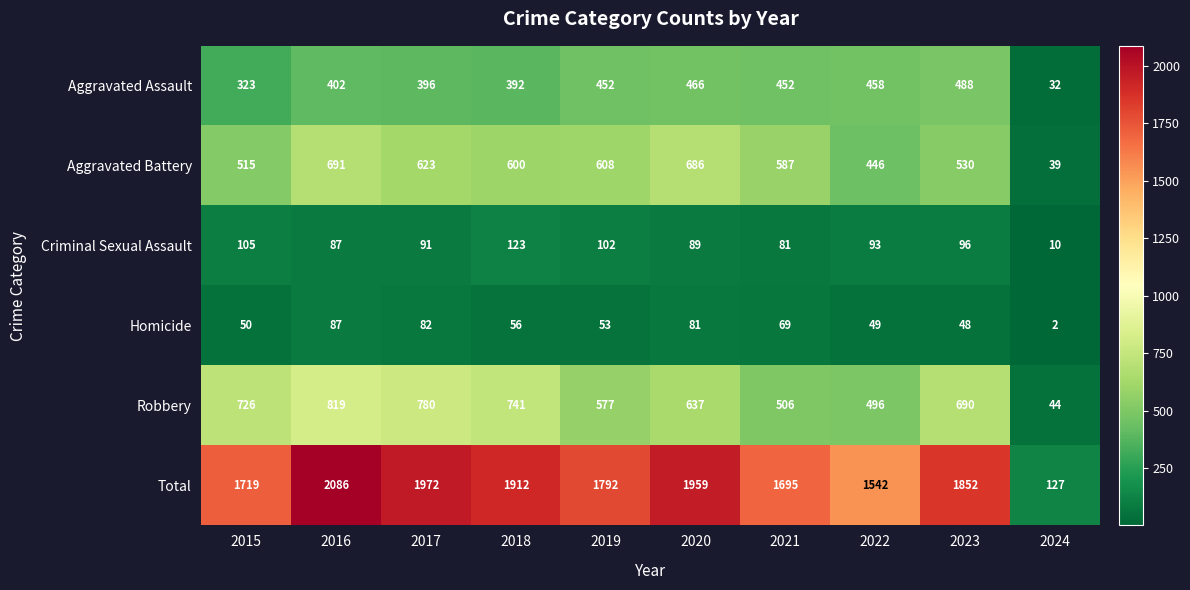

Which series has the widest spread of values?

Total